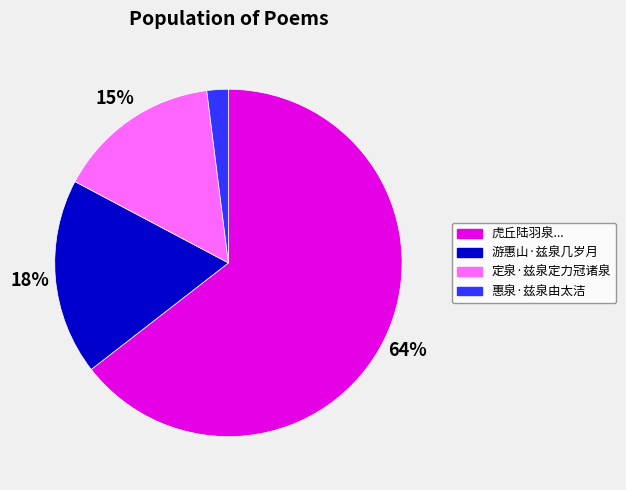

Do 游惠山·兹泉几岁月 and 定泉·兹泉定力冠诸泉 together represent more than half of the pie?

No